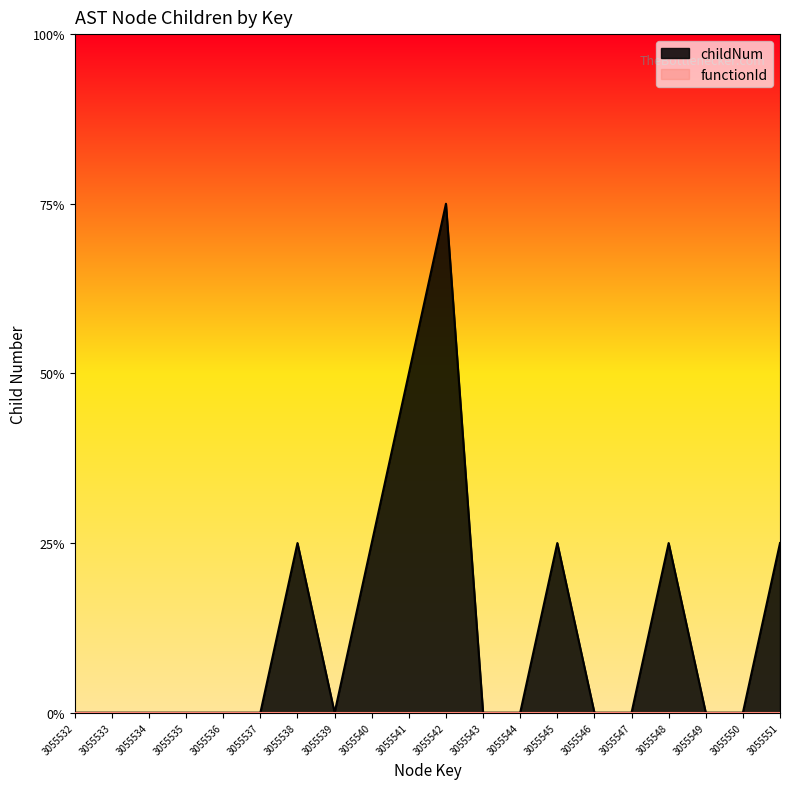

Which label corresponds to the largest value in the chart?

3055542